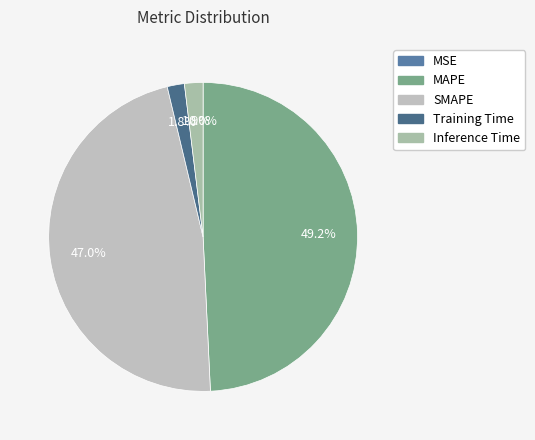

Which category has the biggest portion of the pie?

MAPE